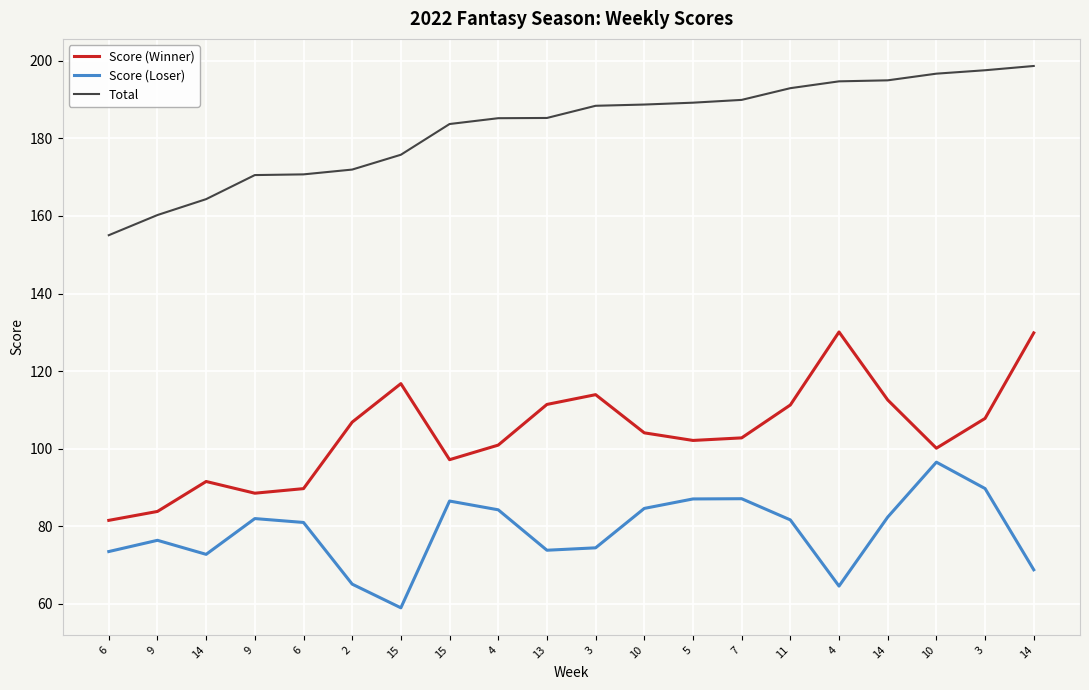

How many distinct data groups are displayed?

3